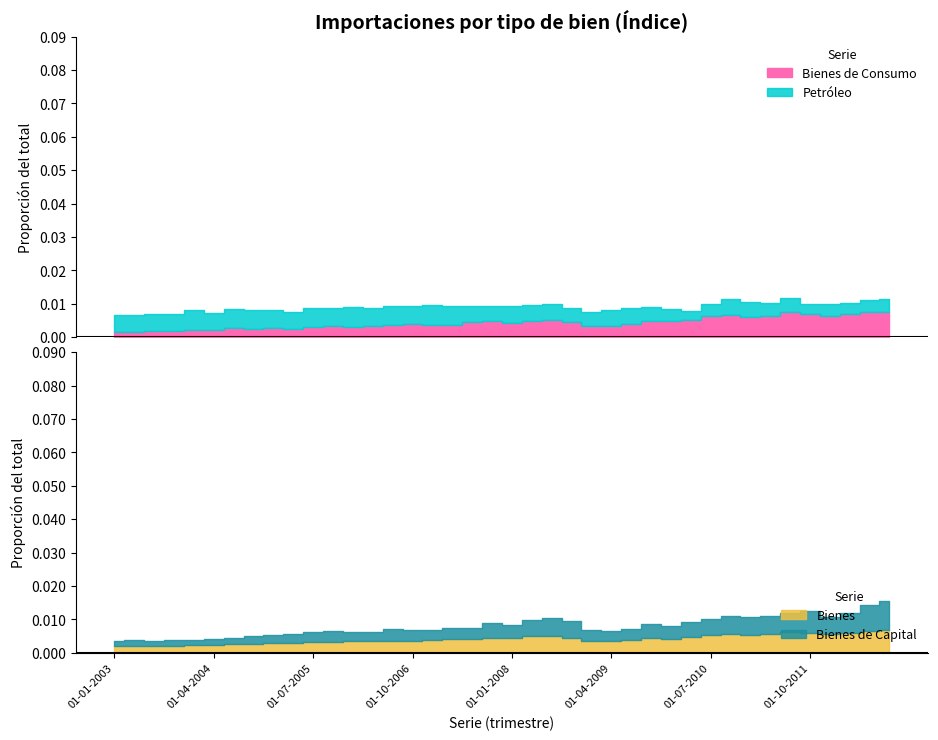

Which series has the largest total across all categories?

Petróleo